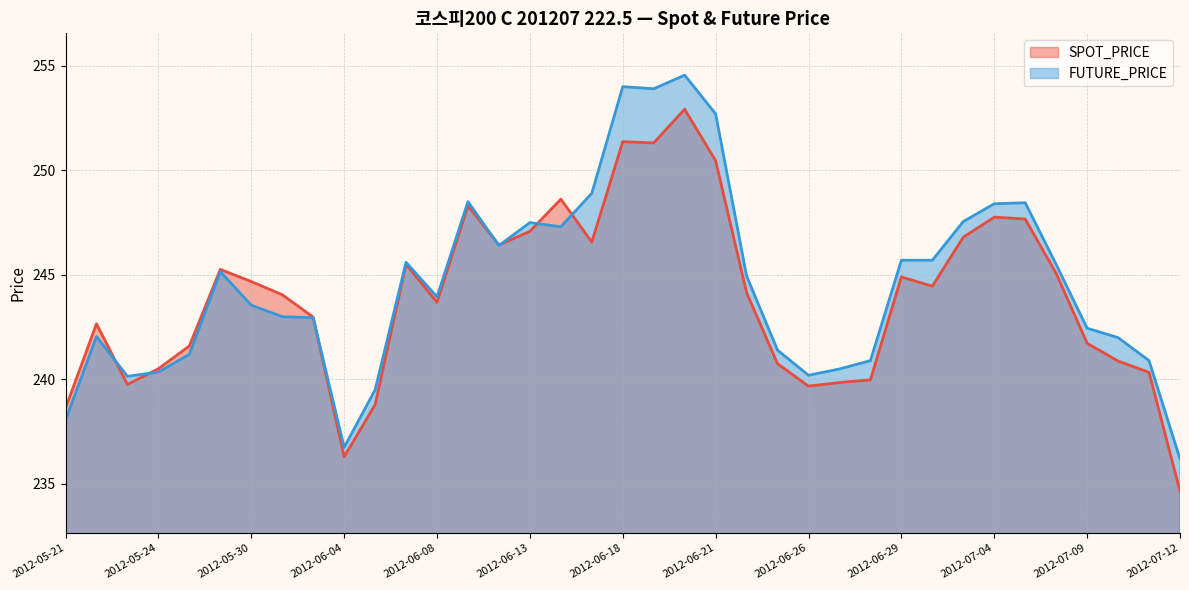

After their last crossing, which series has the higher values: SPOT_PRICE or FUTURE_PRICE?

FUTURE_PRICE